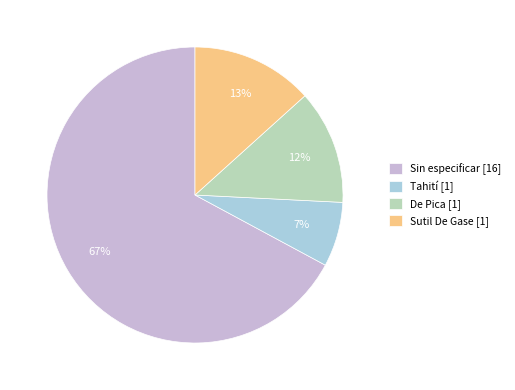

To the nearest percent, what portion does Sutil De Gase [1] represent?

13%